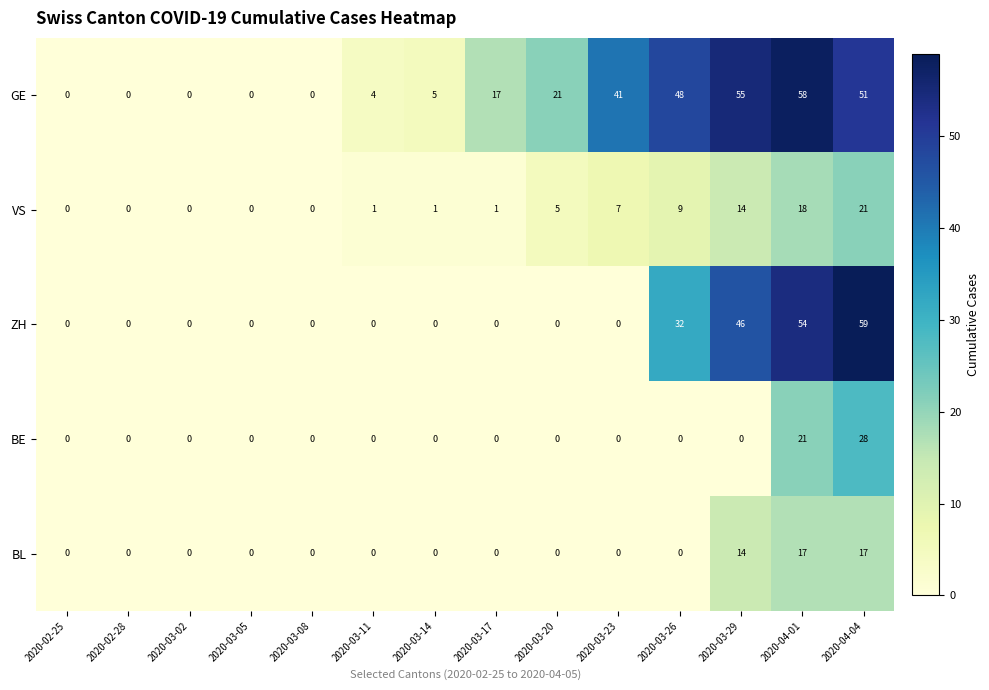

Which series has the widest spread of values?

ZH